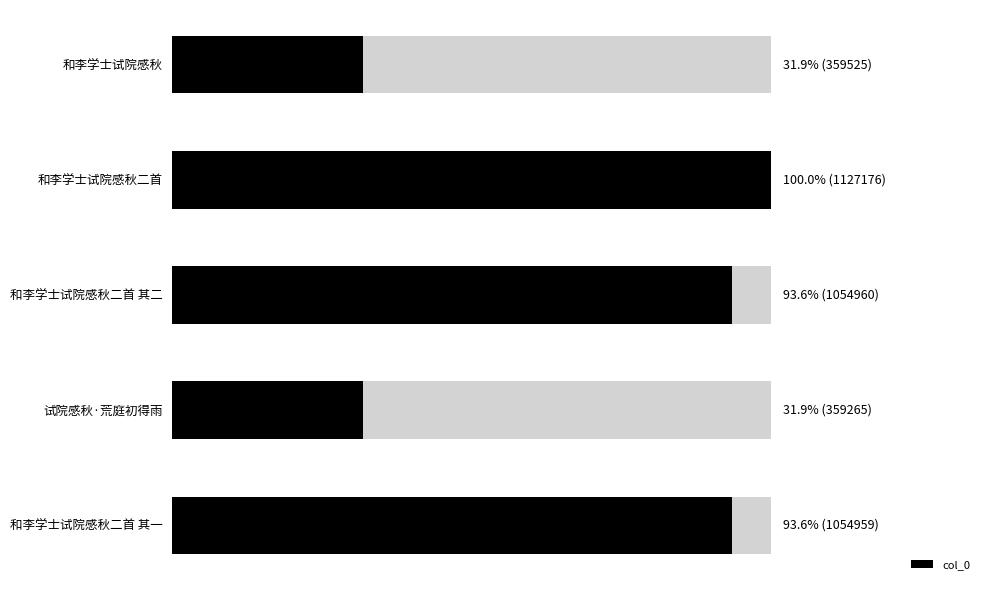

Reading right to left, what are all the values shown in this chart?

1054959	359265	1054960	1127176	359525